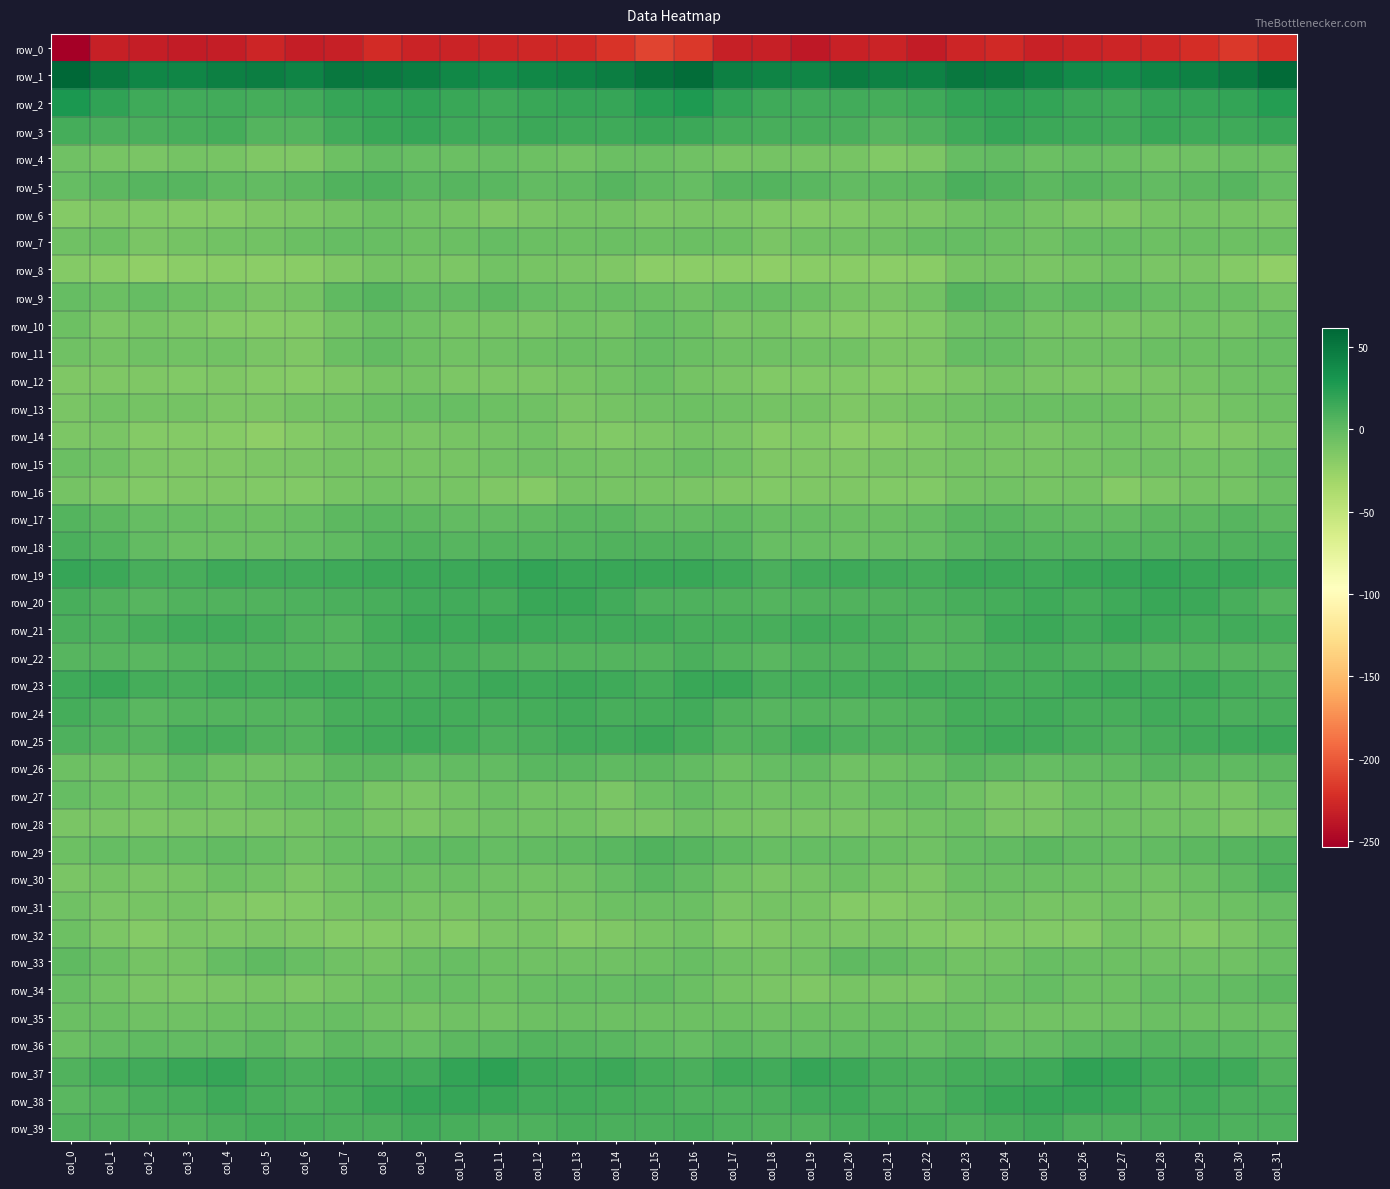

The row_6 series shows -8.0 at col_0. True or false?

False